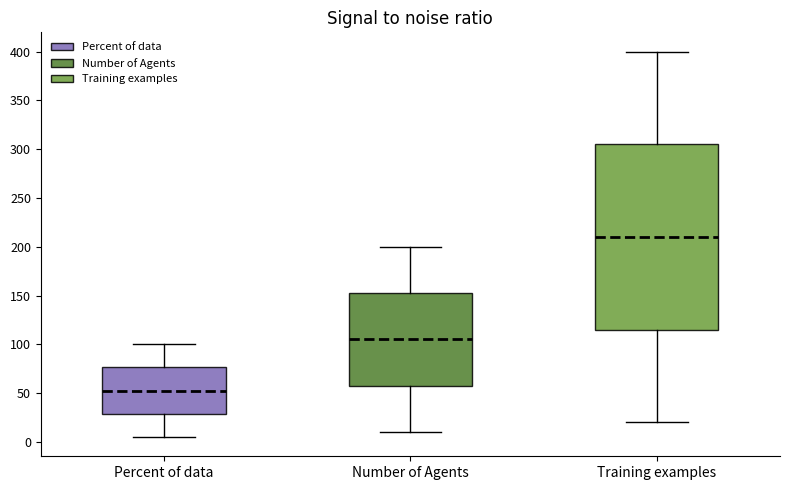

Which box's median line is the lowest?

Percent of data